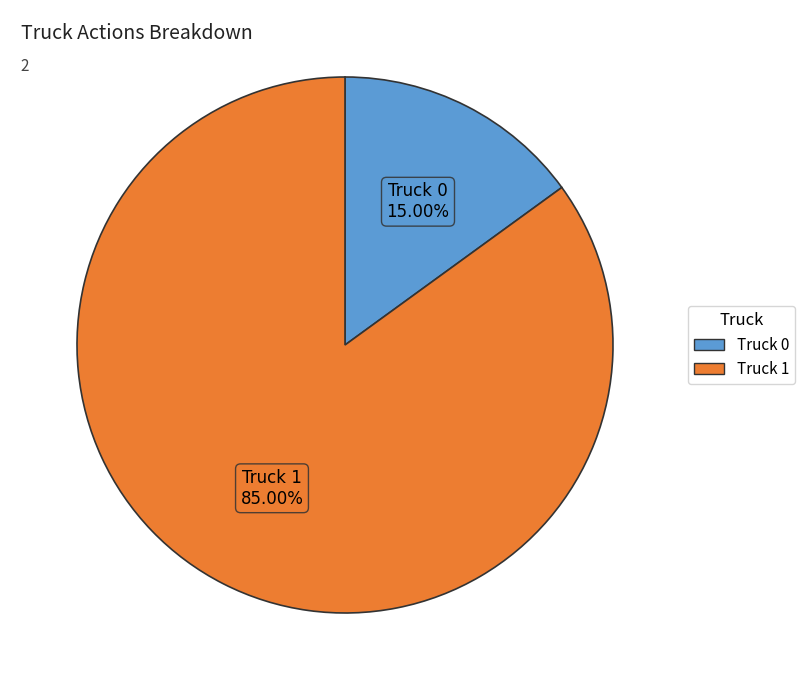

How much of the chart is everything except Truck 0?

85.0%